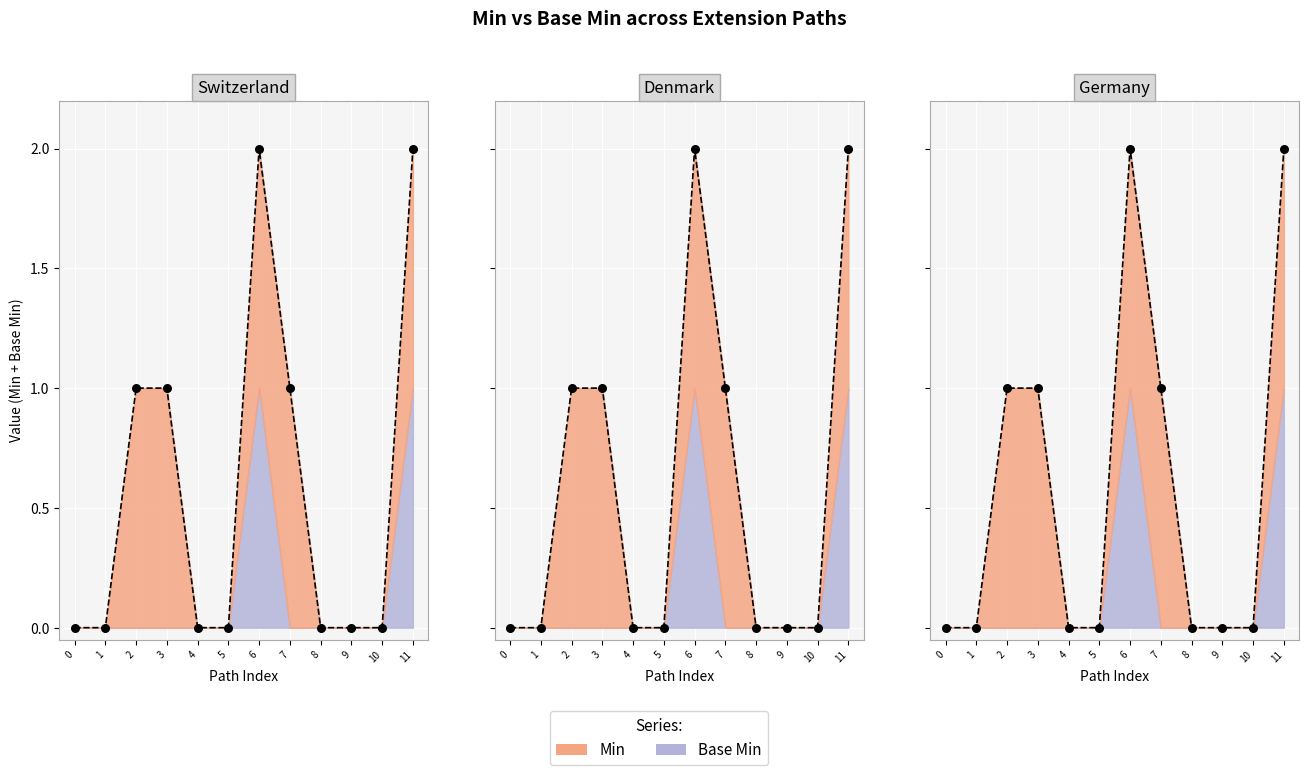

At how many categories does at least one series exceed 0?

5